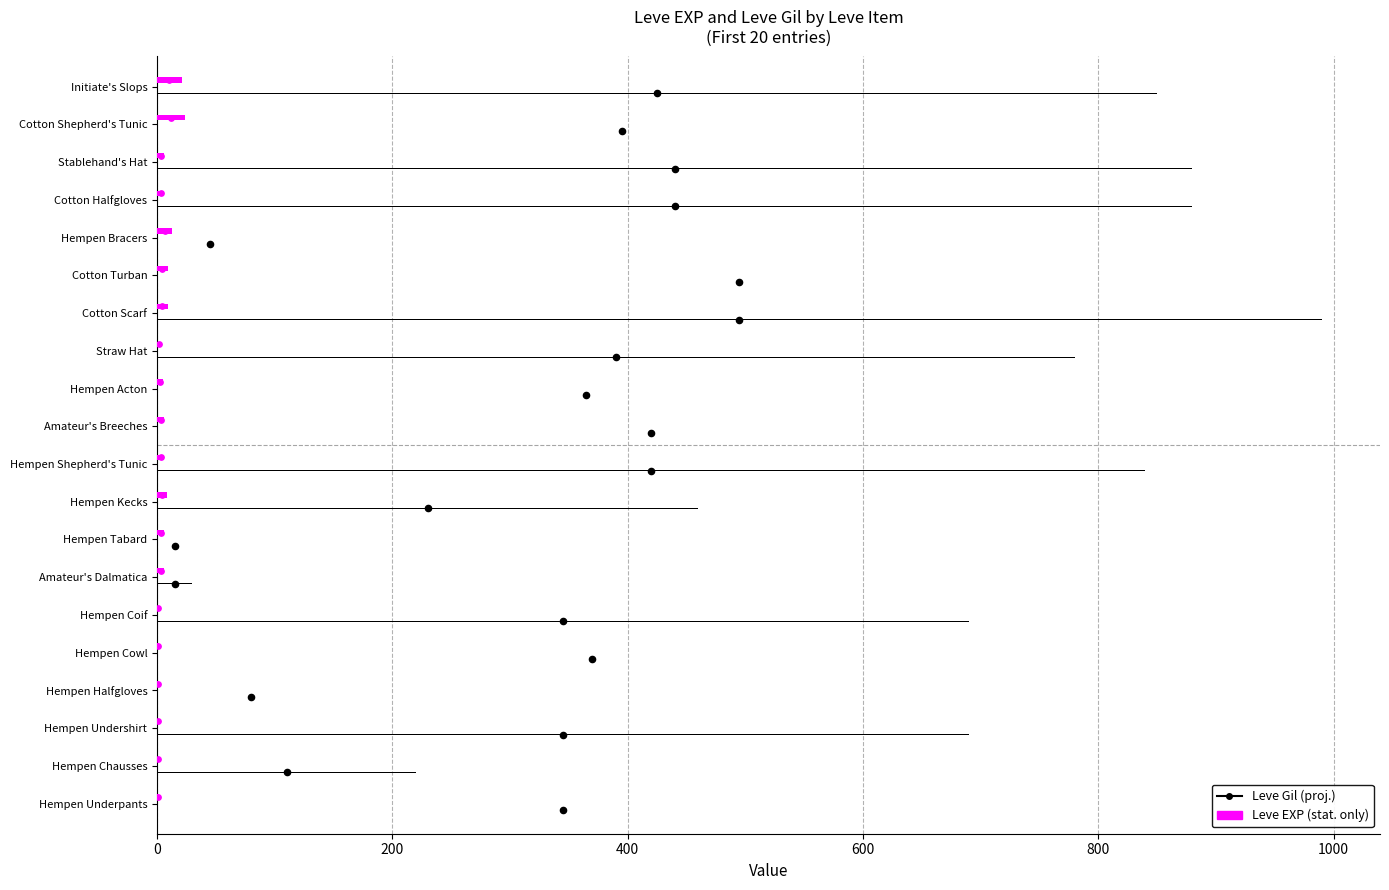

Which series has the largest Y range (max minus min)?

Leve Gil